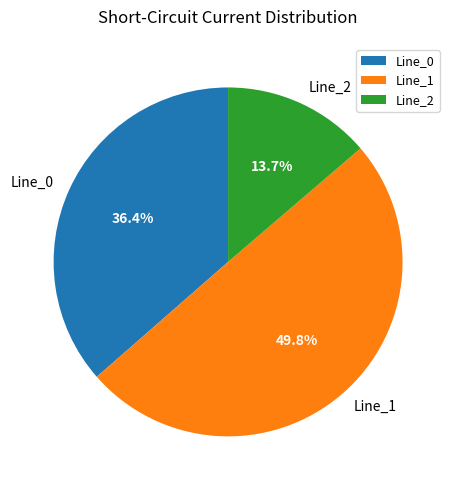

Count the number of slices in the pie.

3